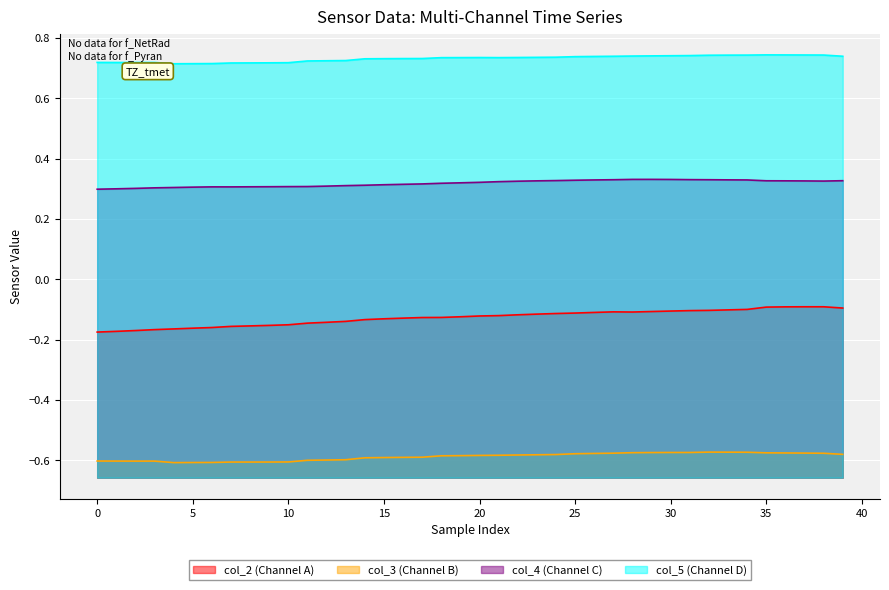

How many data points does each series have?

40